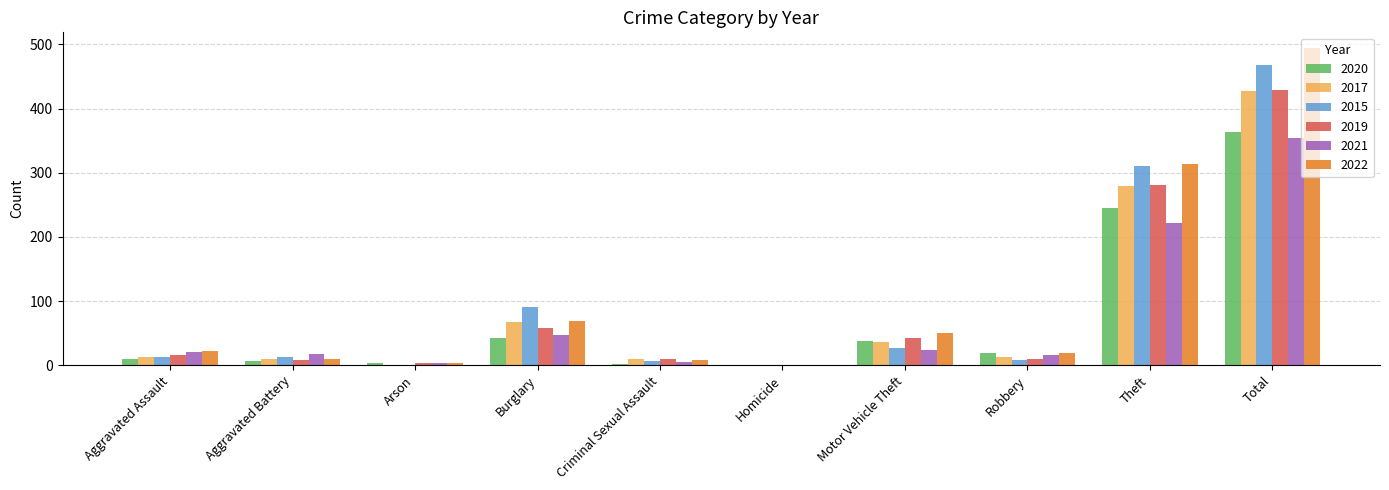

Is the value of 2022 at Burglary greater than the value of 2019 at Burglary?

Yes